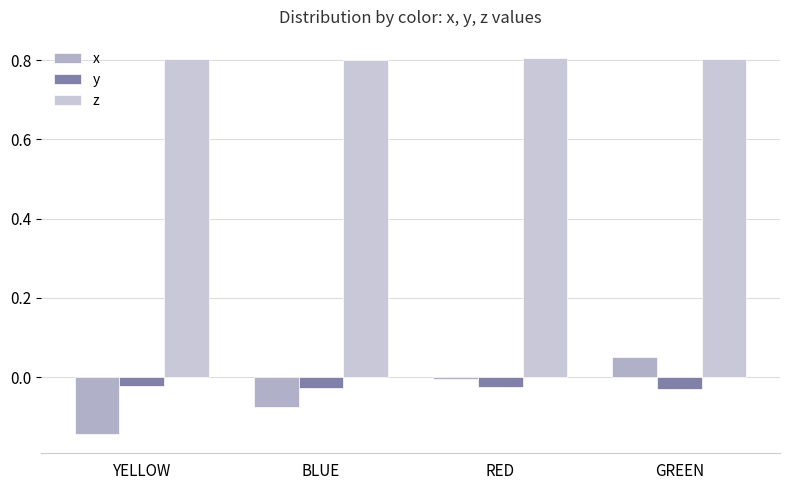

Reading left to right, list all the values displayed in this chart.

x: YELLOW=-0.1	BLUE=-0.1	RED=-0.0	GREEN=0.1
y: YELLOW=-0.0	BLUE=-0.0	RED=-0.0	GREEN=-0.0
z: YELLOW=0.8	BLUE=0.8	RED=0.8	GREEN=0.8